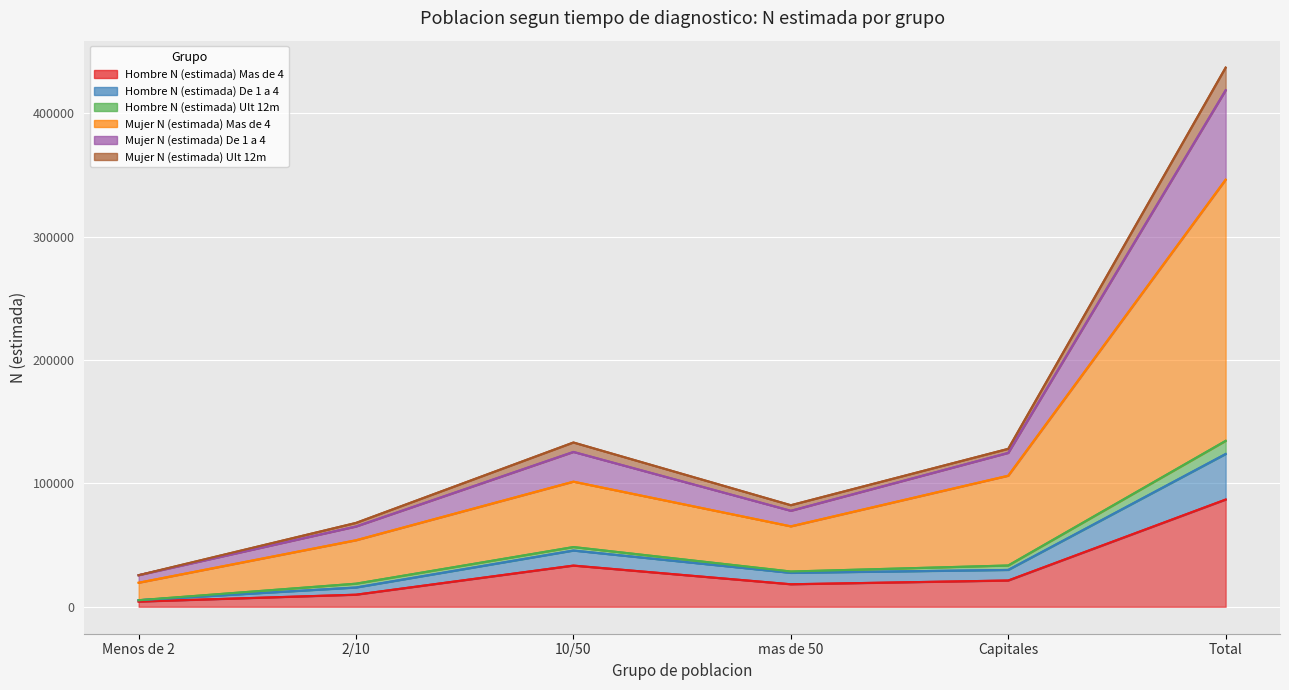

True or false: Hombre N (estimada) Mas de 4 and Mujer N (estimada) Mas de 4 cross at least once.

False